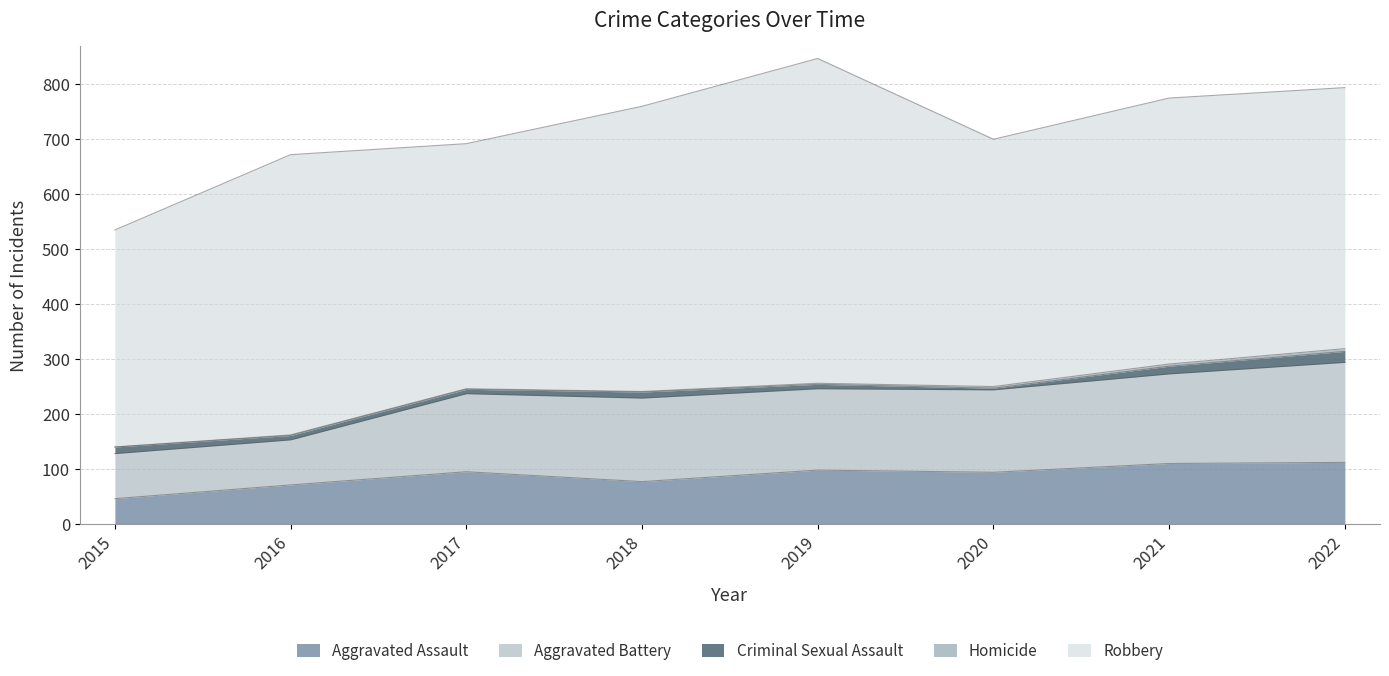

What is the average value of the Aggravated Assault series?

88